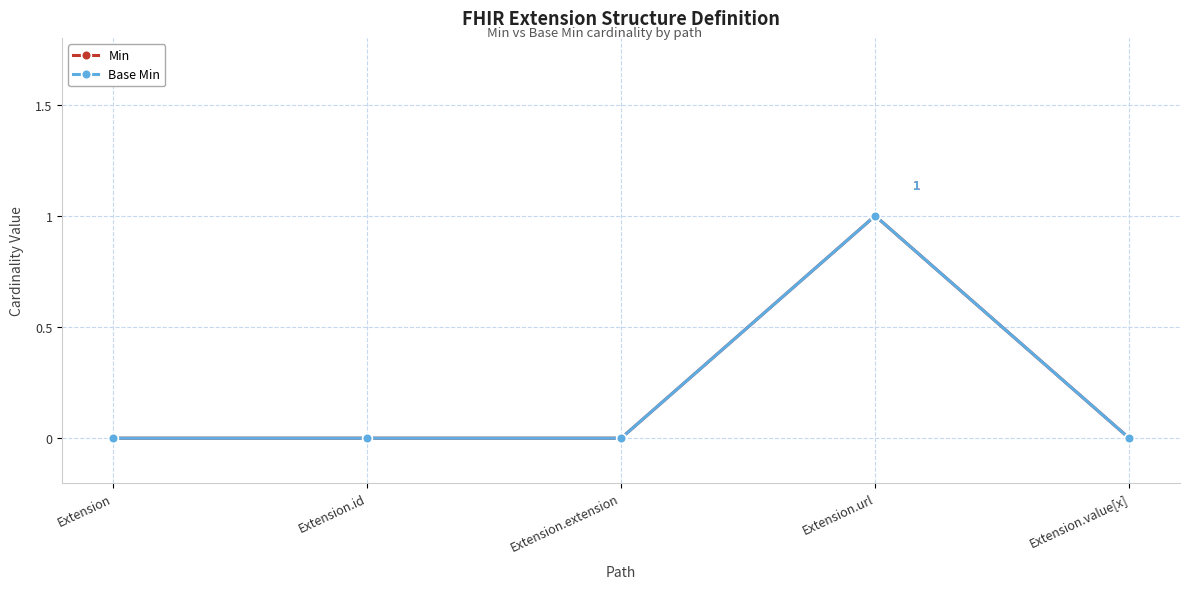

Which series has the widest spread of values?

Min